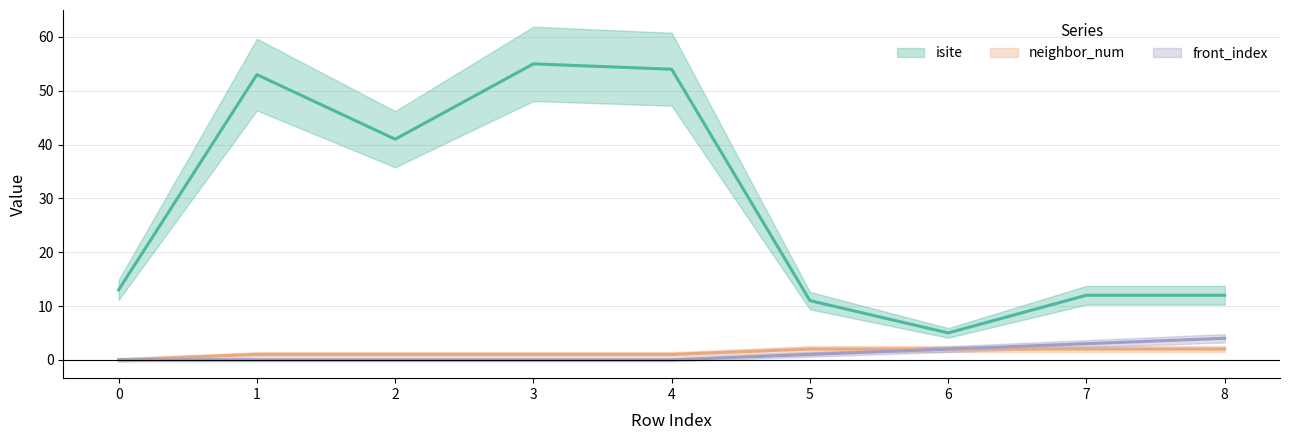

Rank the series at 3 from lowest to highest value.

front_index, neighbor_num, isite